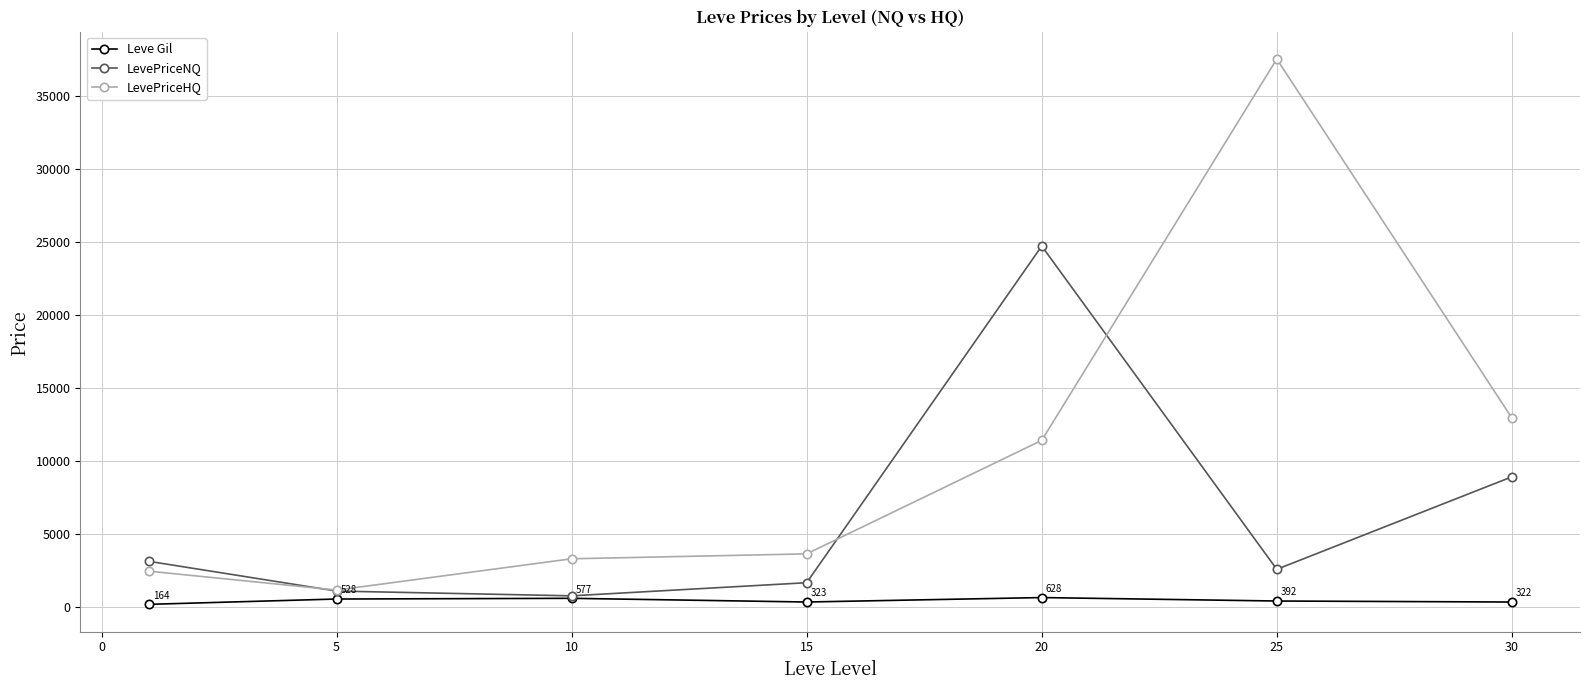

What is the highest value of the LevePriceNQ series?

24721.6